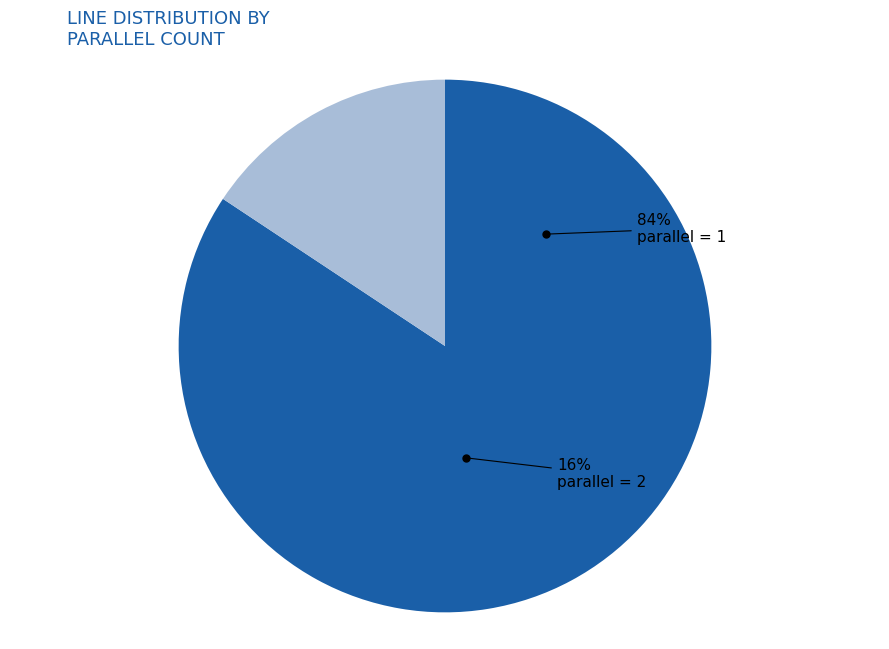

Rank the categories by value from lowest to highest.

parallel=2, parallel=1